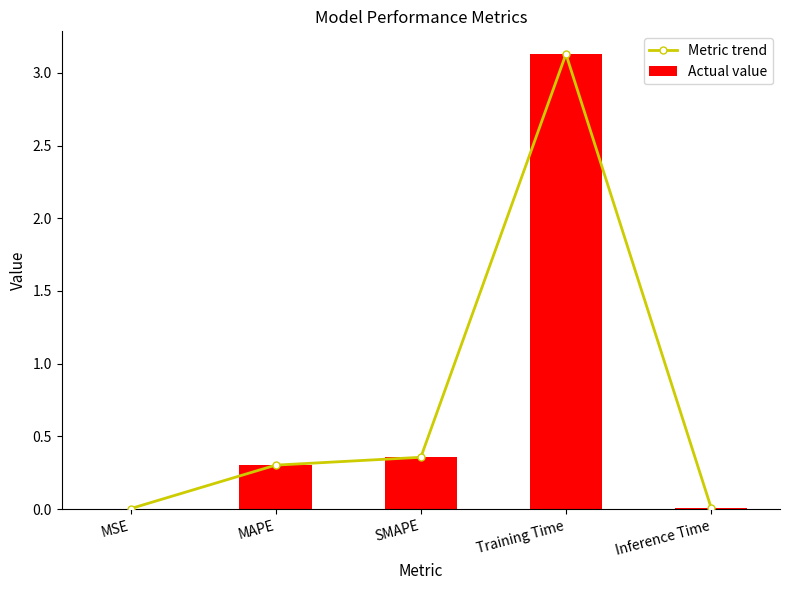

Which series has the largest range (max minus min)?

Metric trend